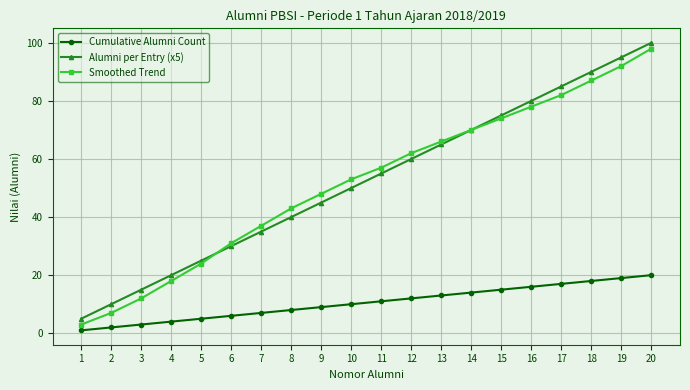

What is the difference between the Alumni per Entry (x5) values at 13 and 4?

45